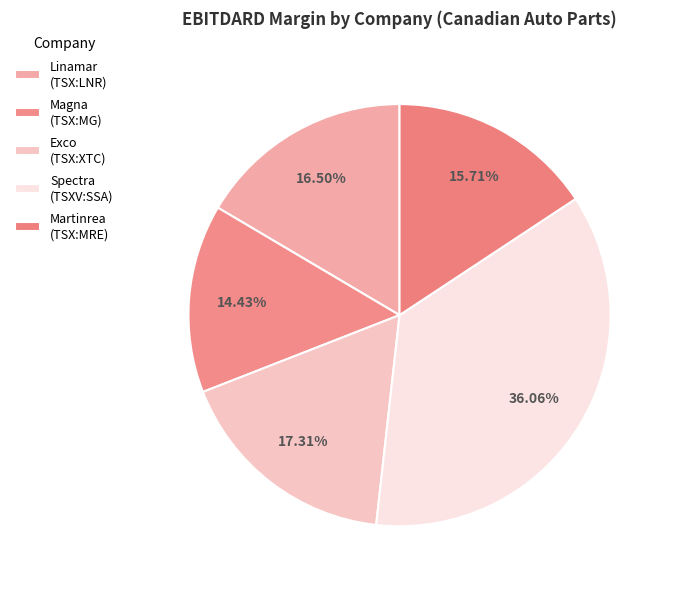

How many segments does this pie chart have?

5